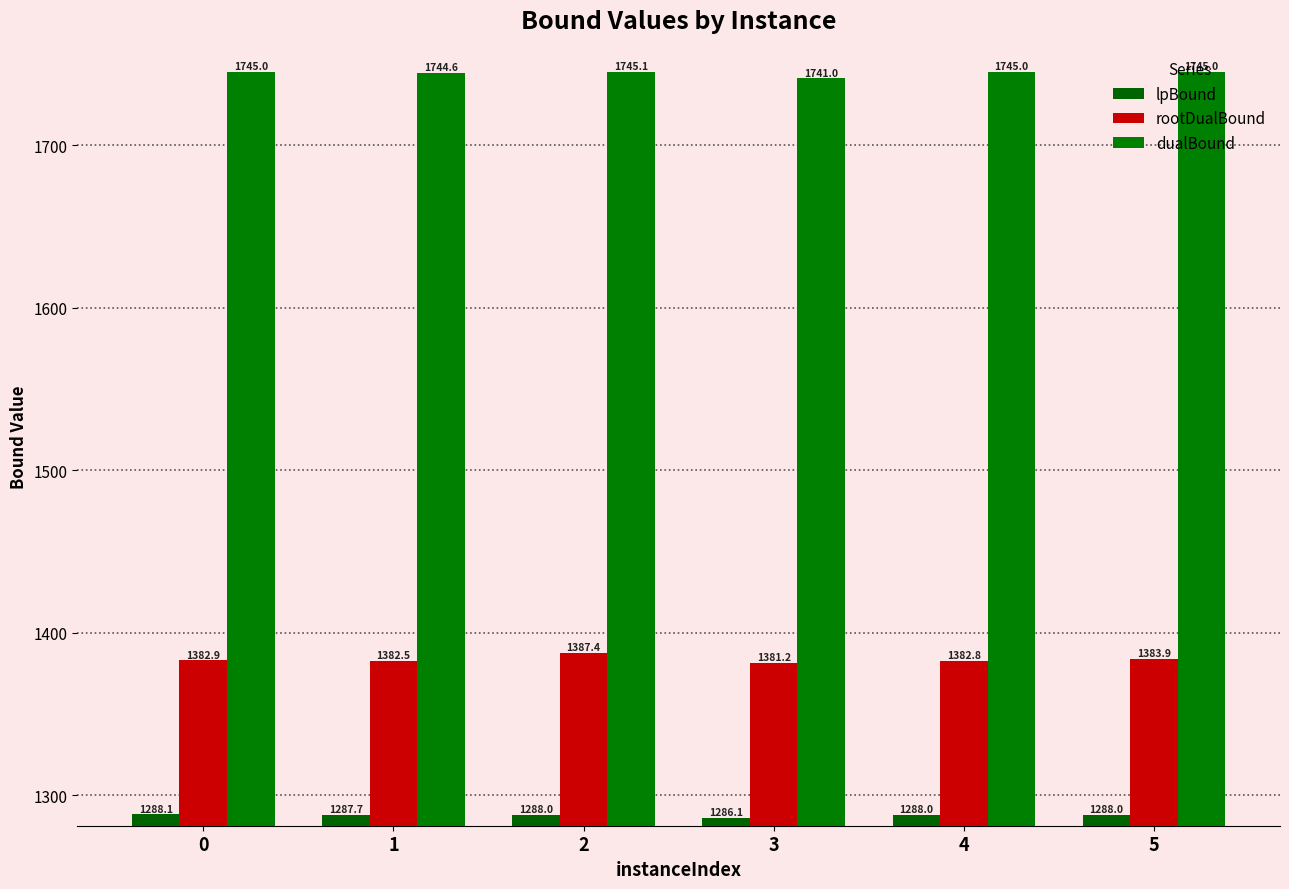

How many bars are there in each group?

3